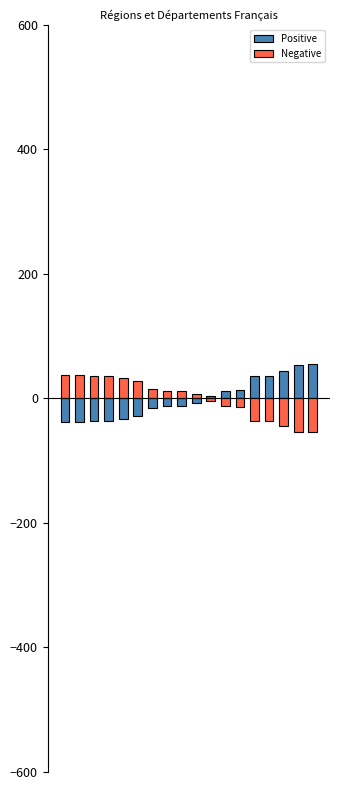

Reading left to right, extract all data points from this chart.

Positive: 0=-38.4	1=-37.4	2=-36.4	3=-35.4	4=-33.4	5=-28.4	6=-15.4	7=-12.4	8=-11.4	9=-7.4	10=4.6	11=12.6	12=13.6	13=35.6	14=36.6	15=44.6	16=53.6	17=54.6
Negative: 0=38.4	1=37.4	2=36.4	3=35.4	4=33.4	5=28.4	6=15.4	7=12.4	8=11.4	9=7.4	10=-4.6	11=-12.6	12=-13.6	13=-35.6	14=-36.6	15=-44.6	16=-53.6	17=-54.6